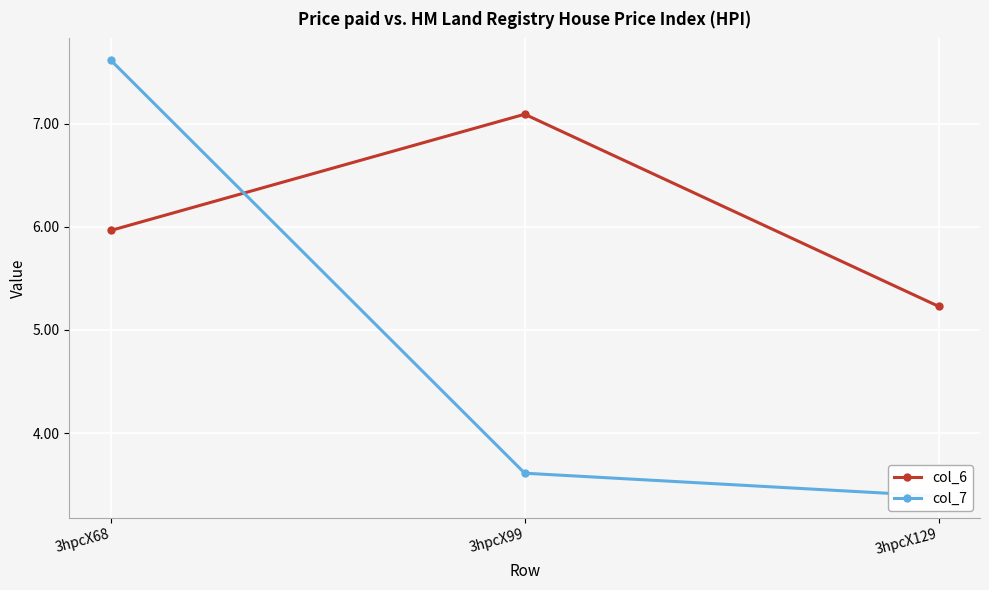

What are all the series names shown in the legend?

col_6, col_7